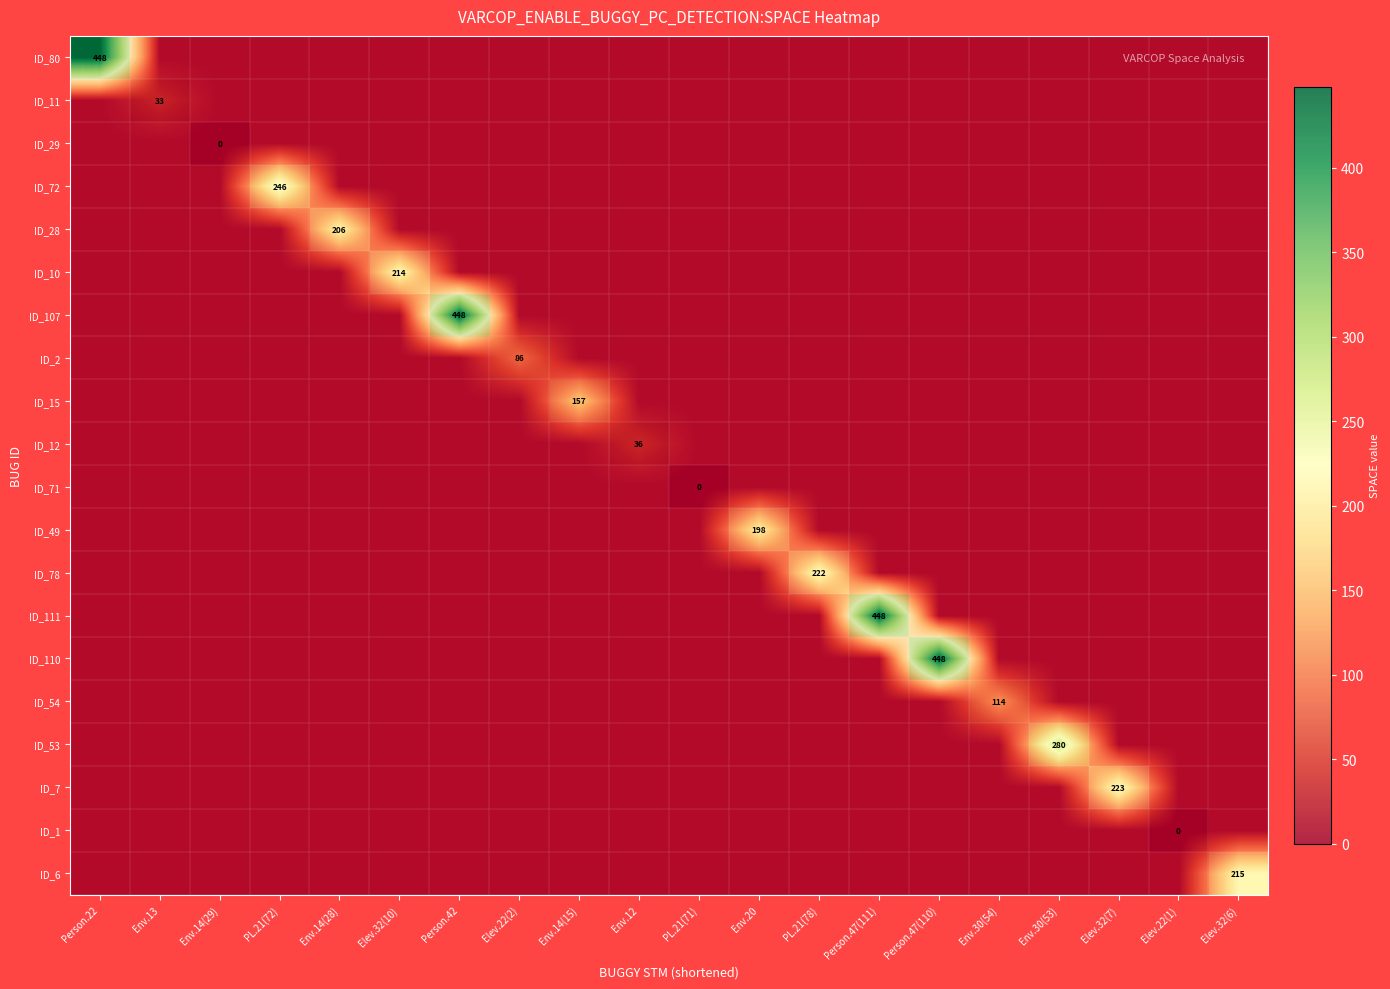

What is the total value across all series at PL.21(72)?

246